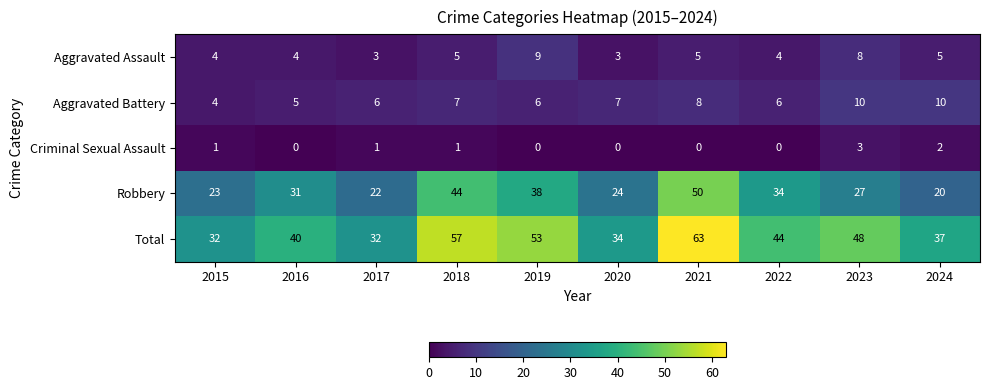

What is the sum of all Criminal Sexual Assault values?

8